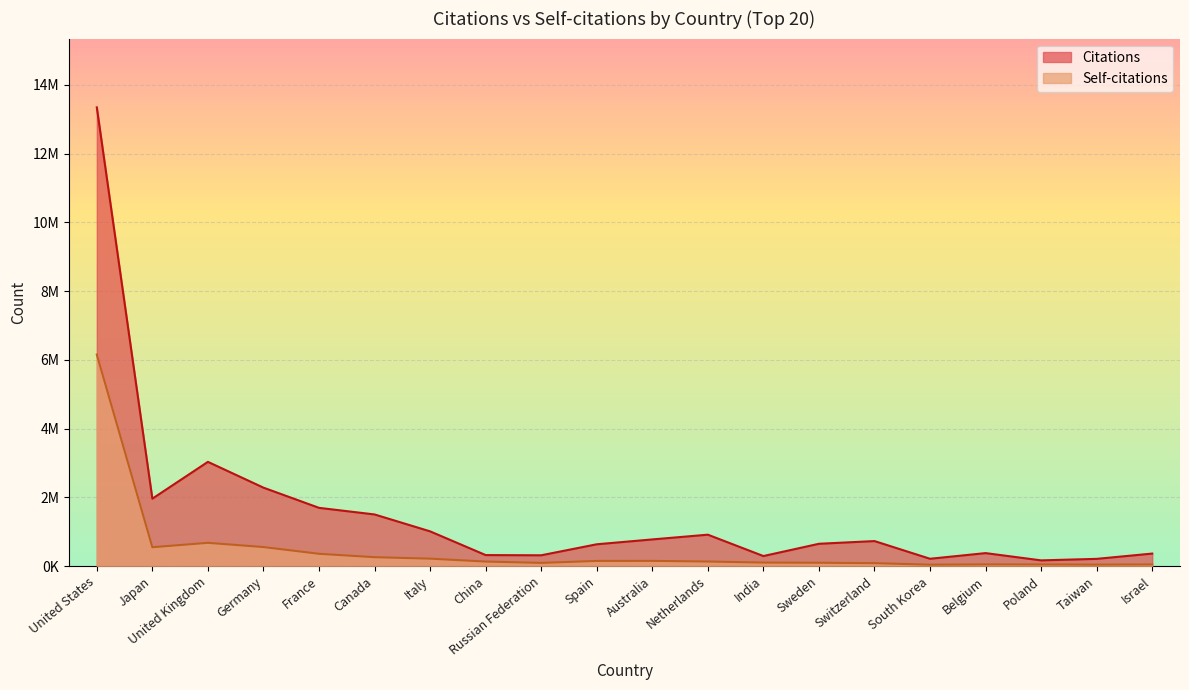

At which label does Citations reach its minimum?

Poland